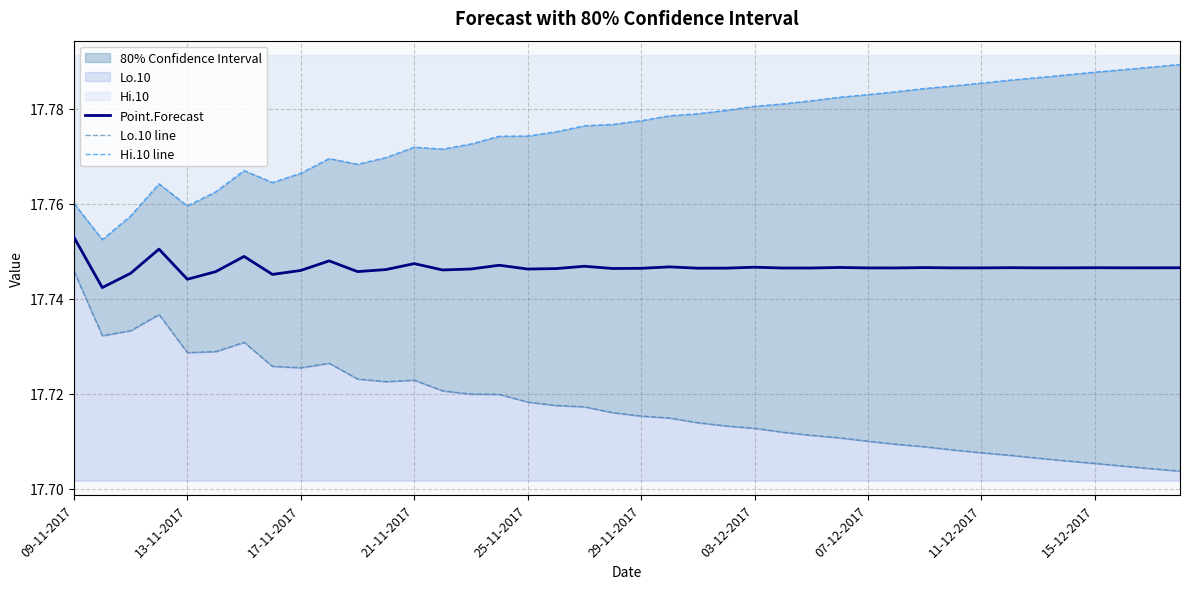

True or false: Point.Forecast and Lo.10 line cross at least once.

False